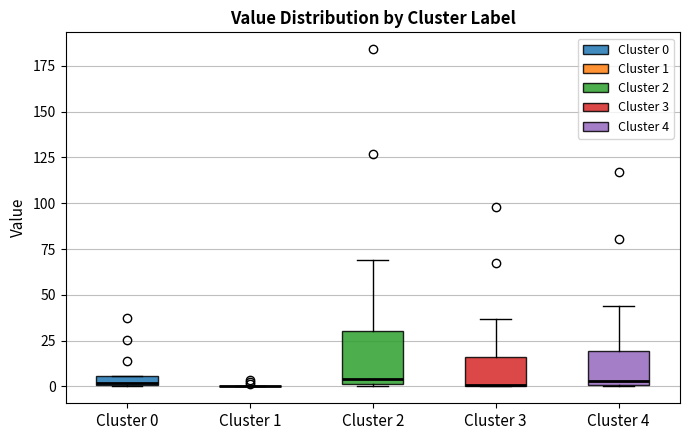

Comparing the boxes themselves (not the whiskers), which one is the tallest?

Cluster 2